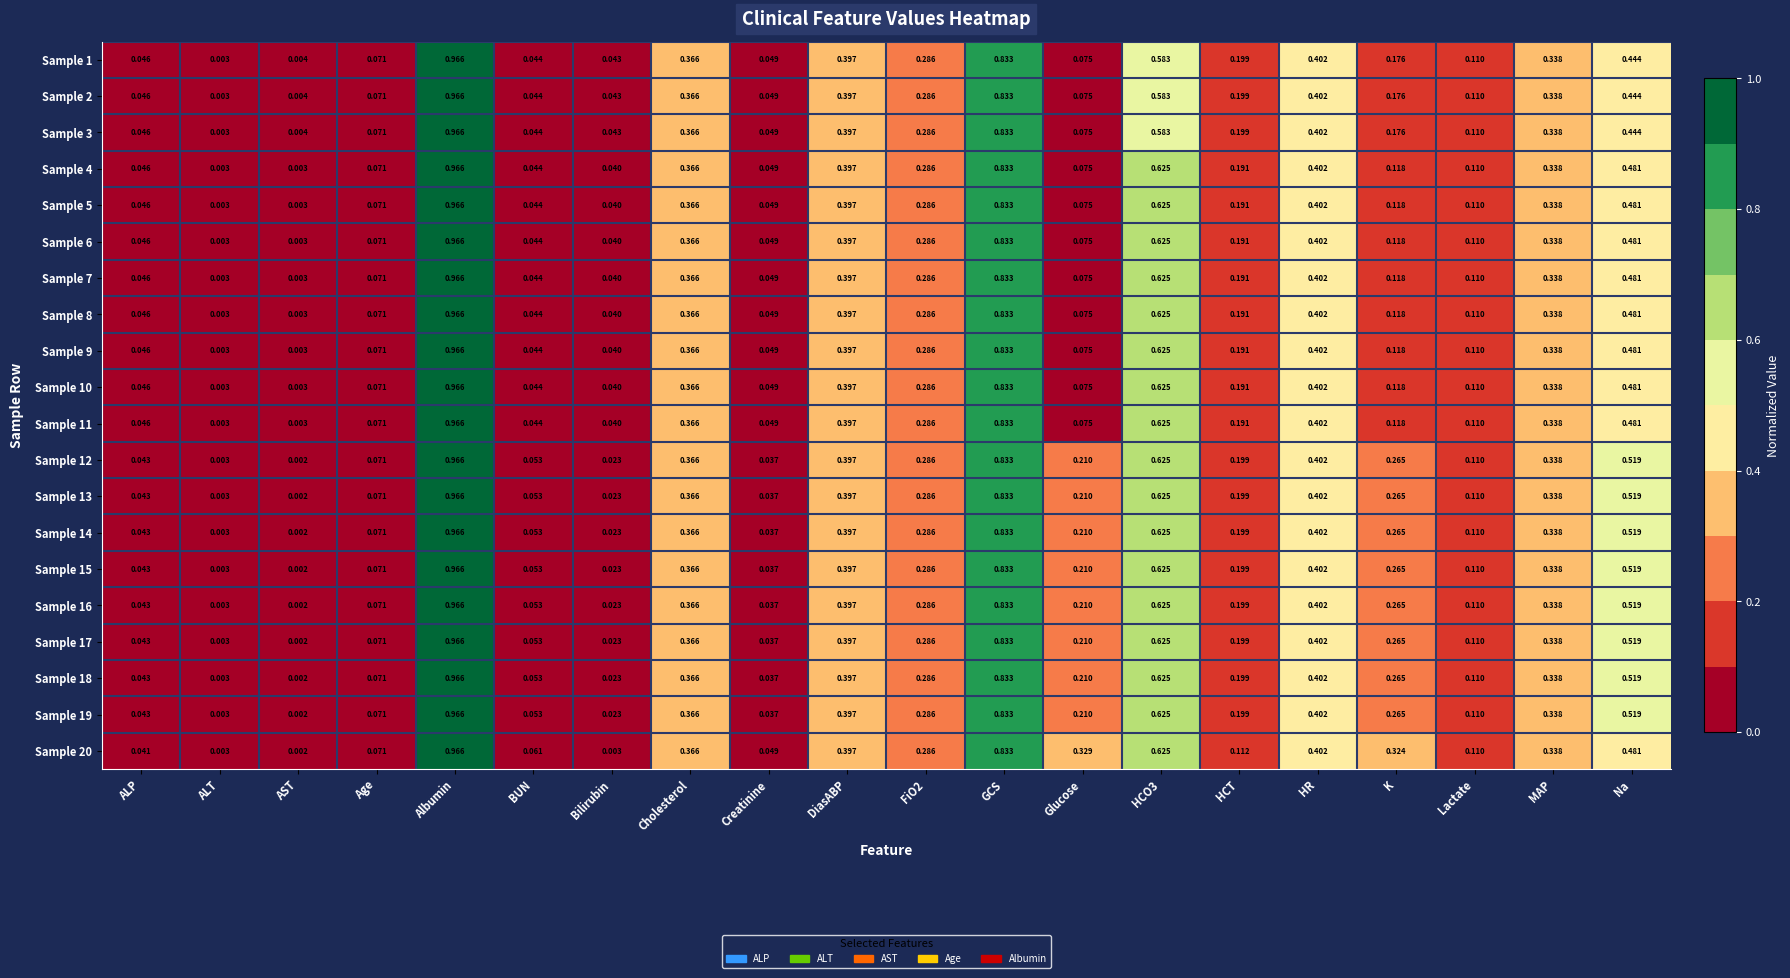

At which category is the sum across all series the highest?

Albumin